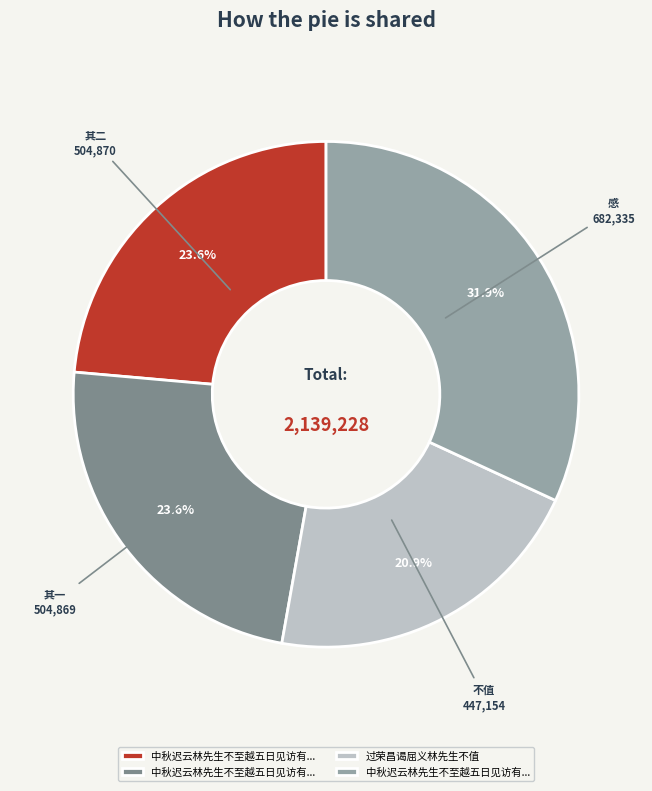

To the nearest percent, what is the difference between the largest and smallest slice percentages?

11%